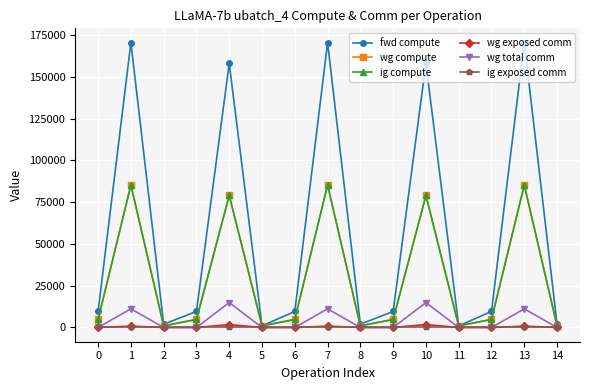

At which label is wg exposed comm closest to 874?

1